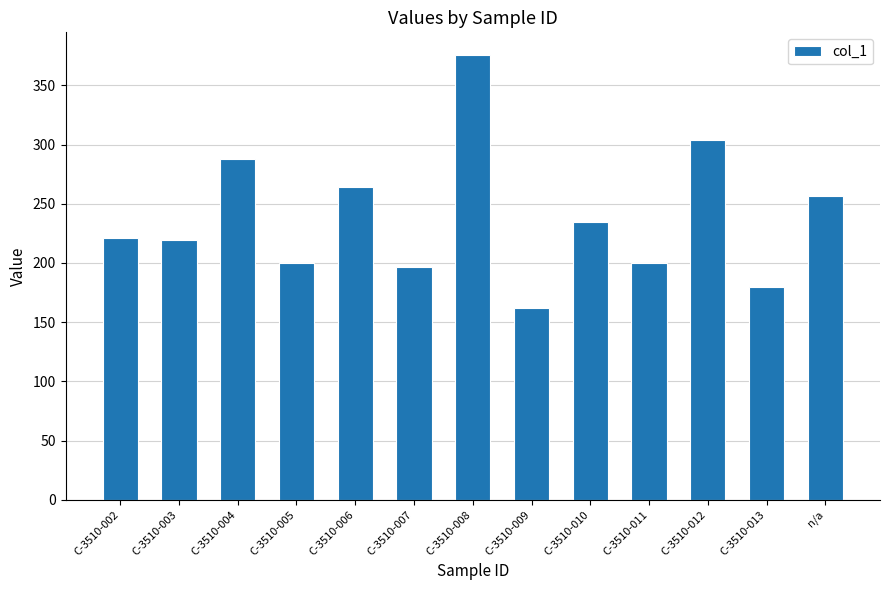

Approximately how many times larger is the value at C-3510-009 compared to C-3510-003?

0.7